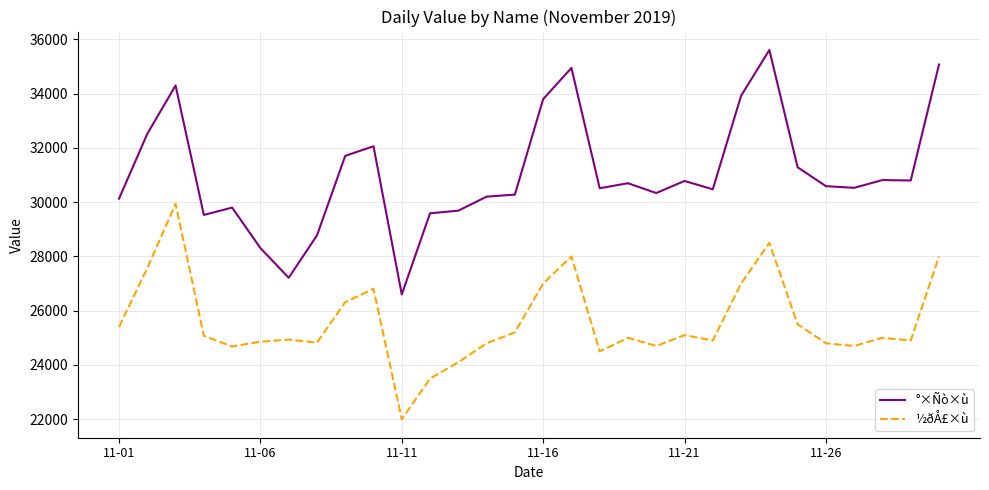

What is the difference between the second highest and second lowest values in the °×Ñò×ù series?

7854